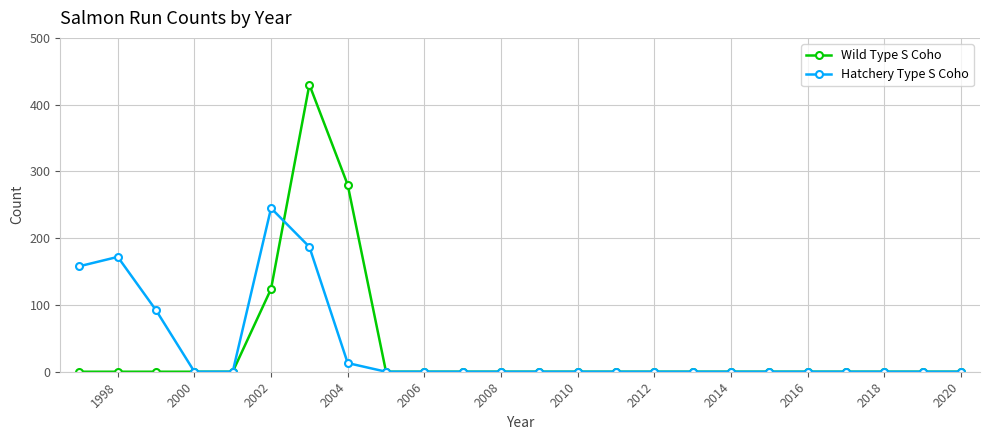

List the series in order of their peak value, highest first.

Wild Type S Coho, Hatchery Type S Coho